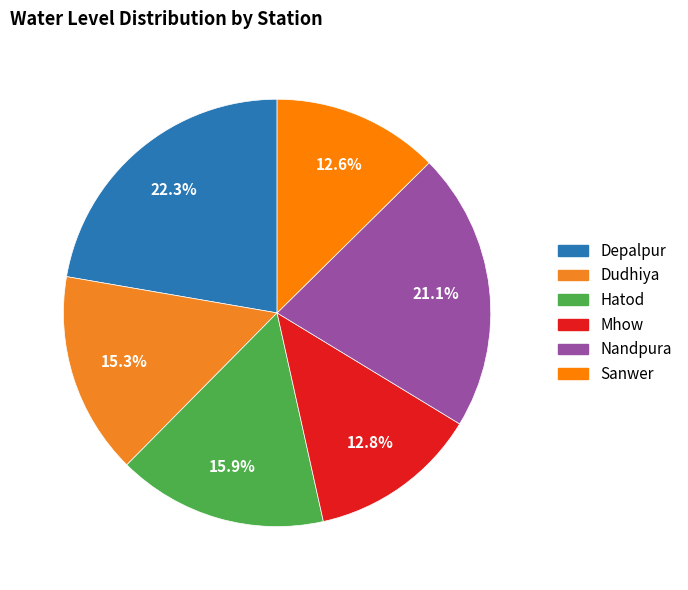

To the nearest percent, what percentage of the pie is Mhow?

13%